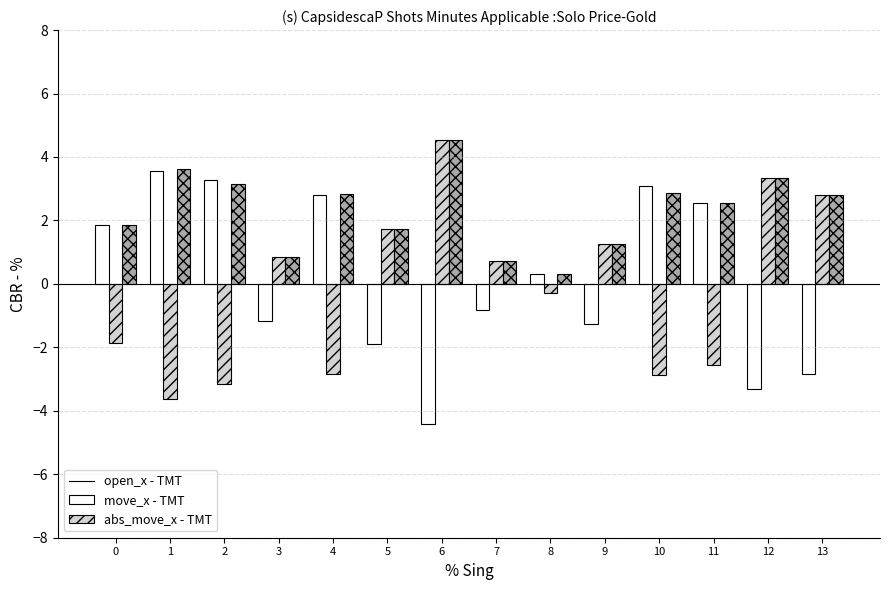

What is the difference between the maximum and minimum values in the open_x - TMT series?

8.0